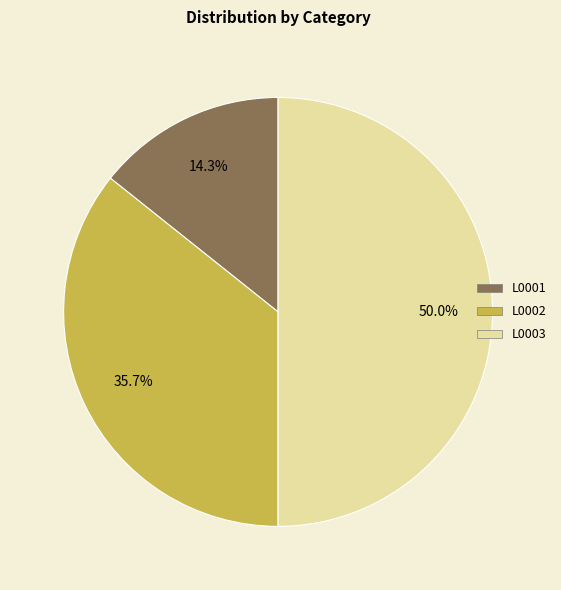

True or false: L0001 accounts for 2% of the total.

False